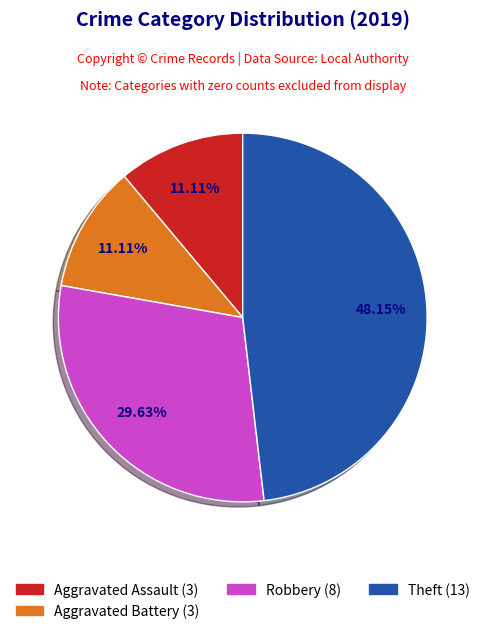

Is there any slice that represents more than half of the pie?

No